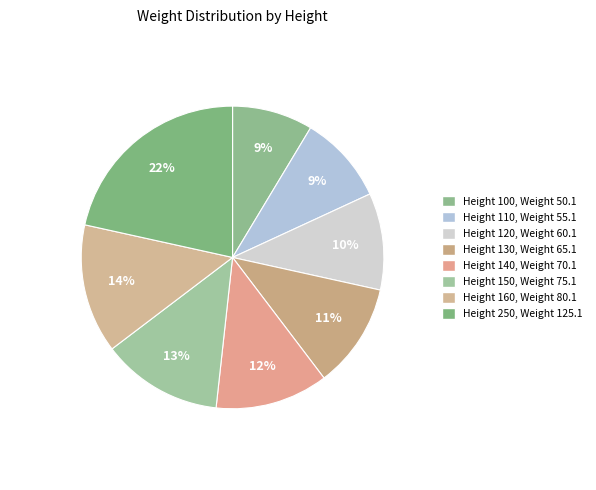

Is there any slice that represents more than half of the pie?

No